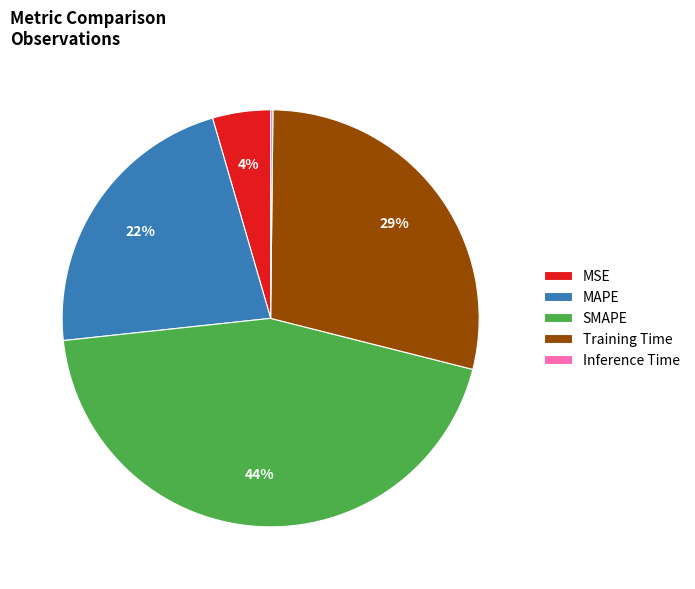

What percentage is the SMAPE slice, to the nearest percent?

44%